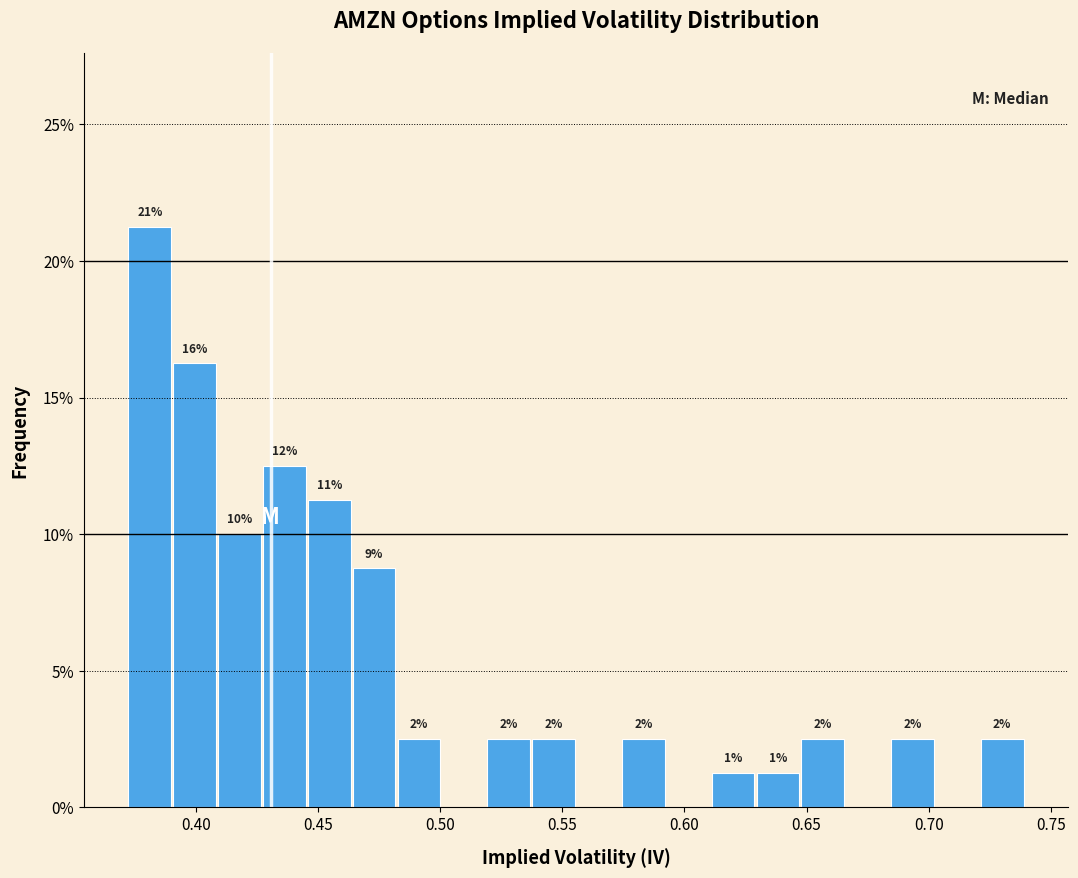

Read against the x-axis, roughly where is the centre of the tallest bar?

0.380